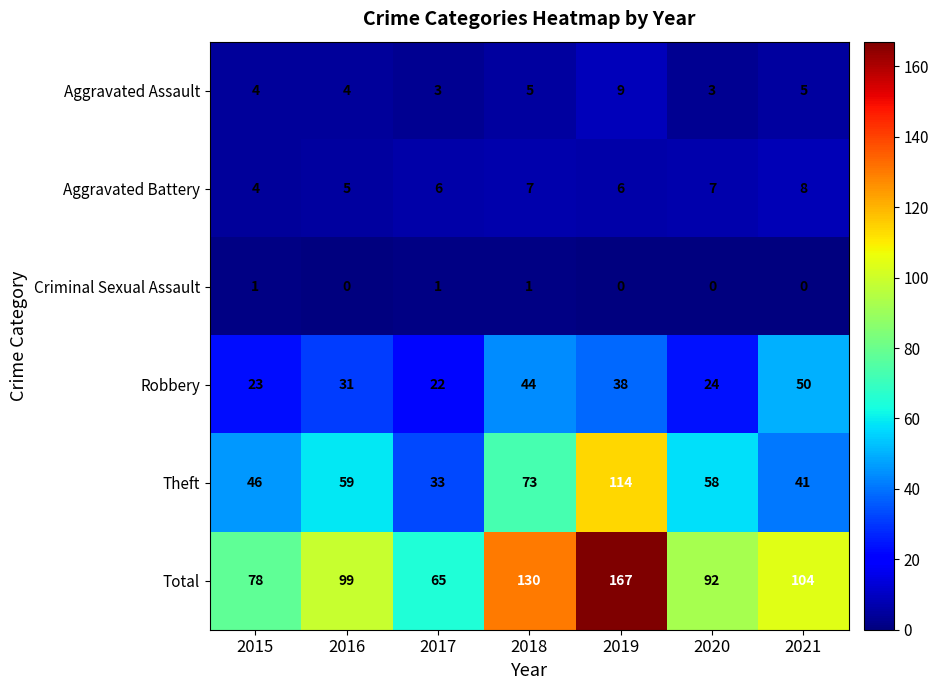

At 2019, list the series in order from smallest to largest.

Criminal Sexual Assault, Aggravated Battery, Aggravated Assault, Robbery, Theft, Total